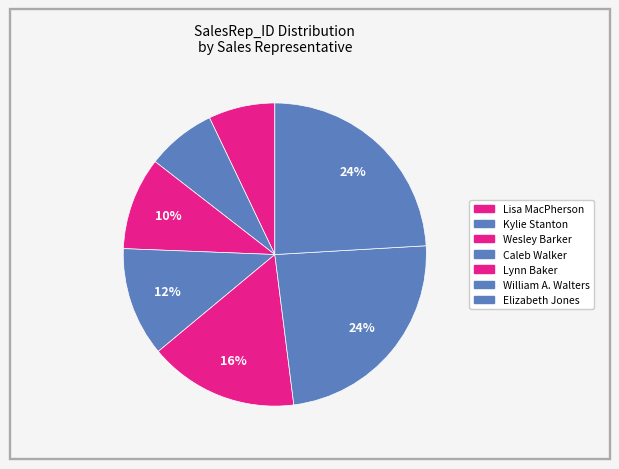

Combined, do Elizabeth Jones and Lynn Baker account for over 50%?

No